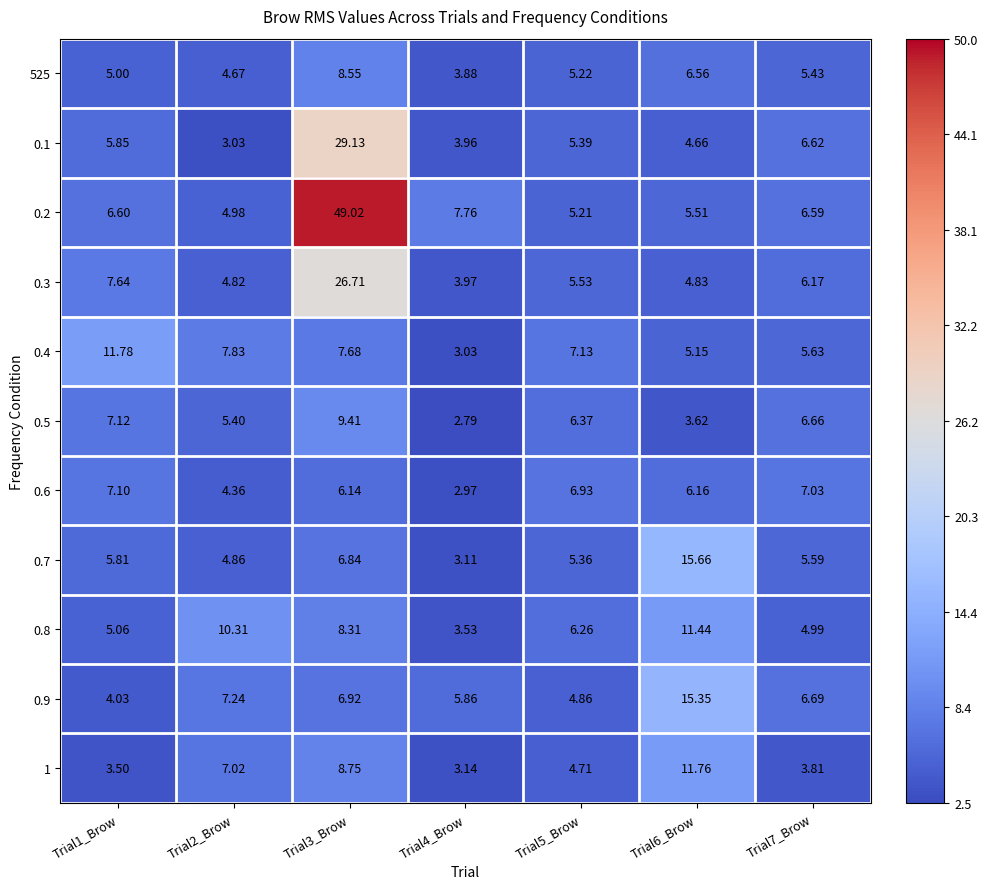

Is the value of 0.4 at Trial6_Brow greater than the value of 0.7 at Trial2_Brow?

Yes